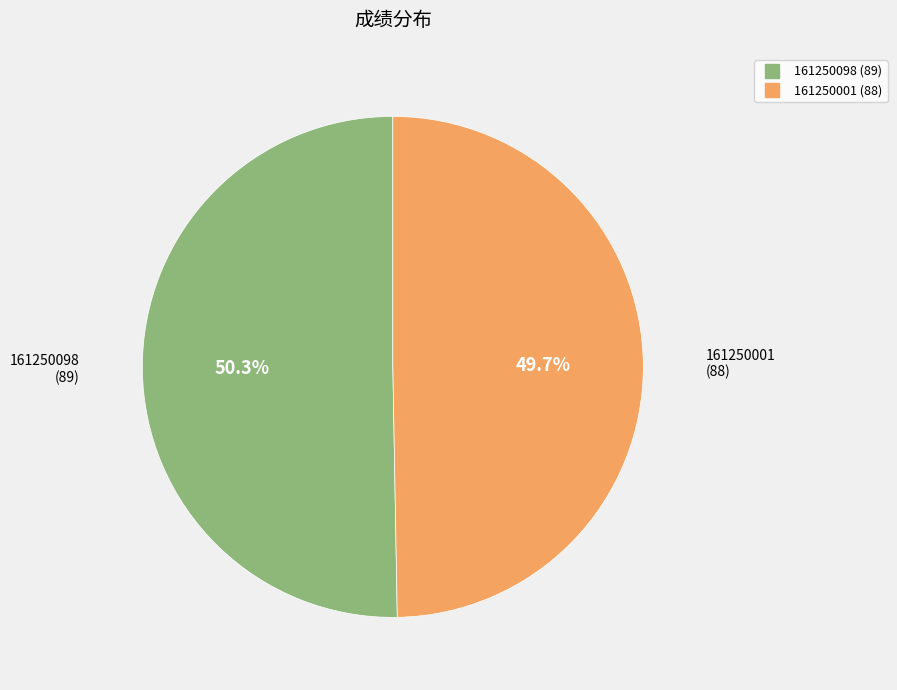

Which slice is the largest?

161250098